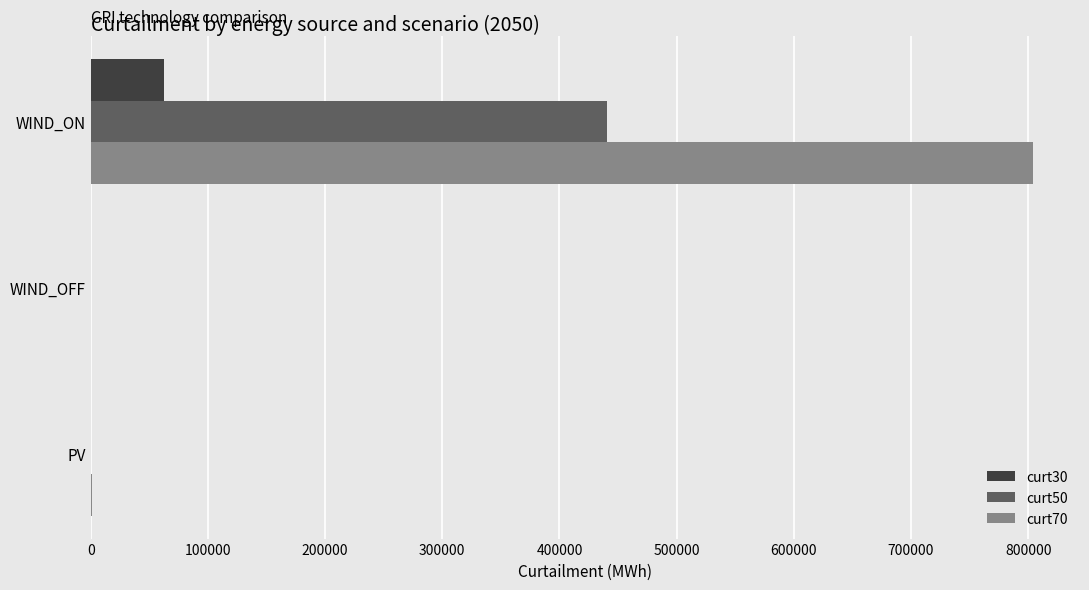

At which category is the sum across all series the highest?

WIND_ON